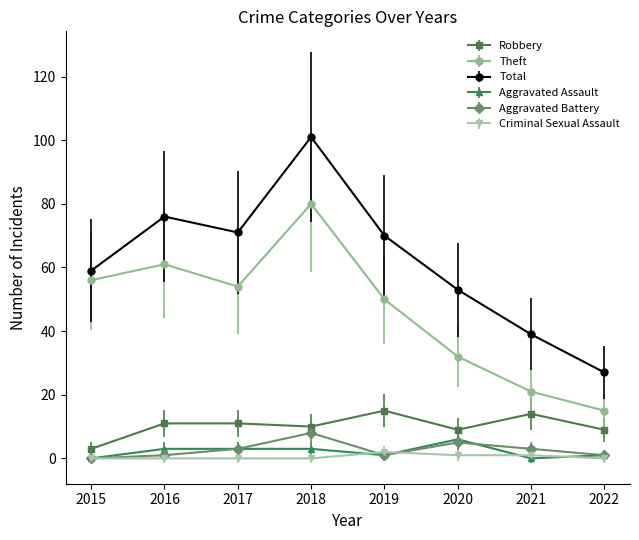

True or false: Criminal Sexual Assault and Total cross at least once.

False